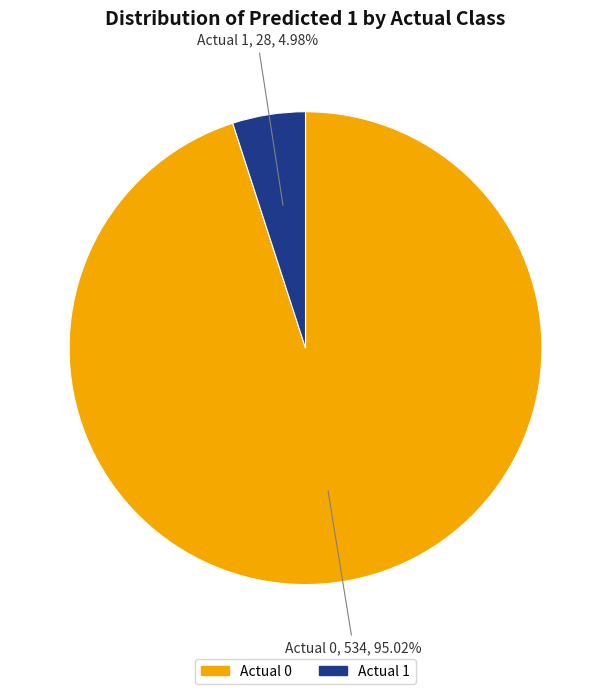

Count the number of slices in the pie.

2